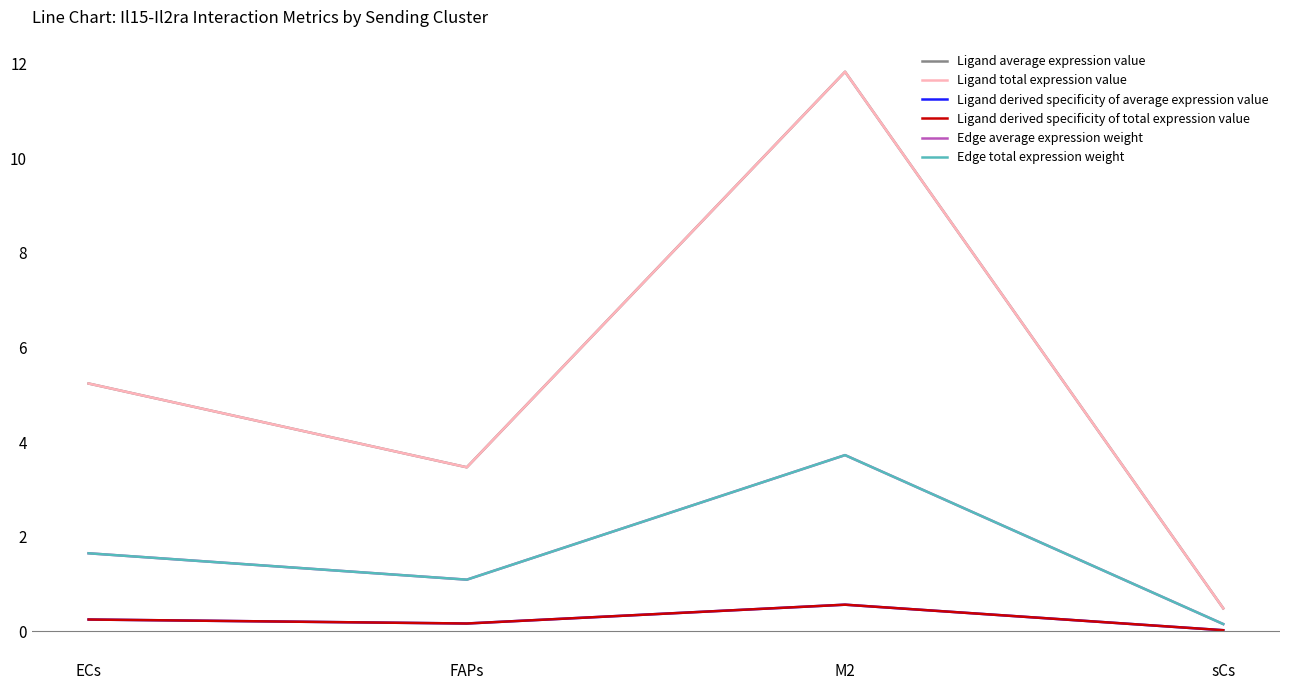

What position from the left is sCs?

4